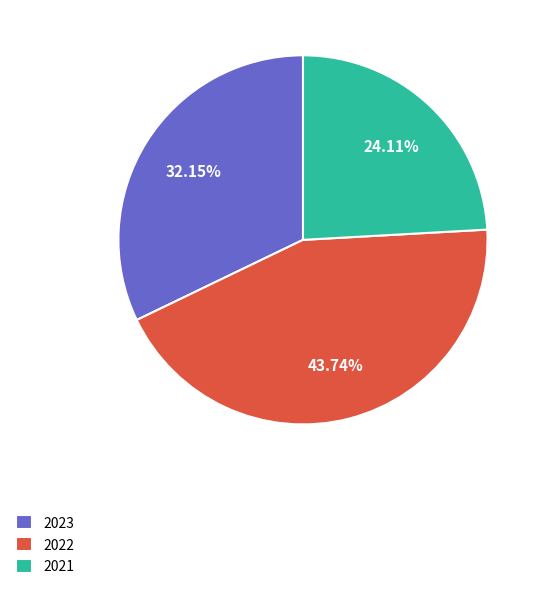

To the nearest percent, what is the combined percentage of 2023 and 2021?

56%